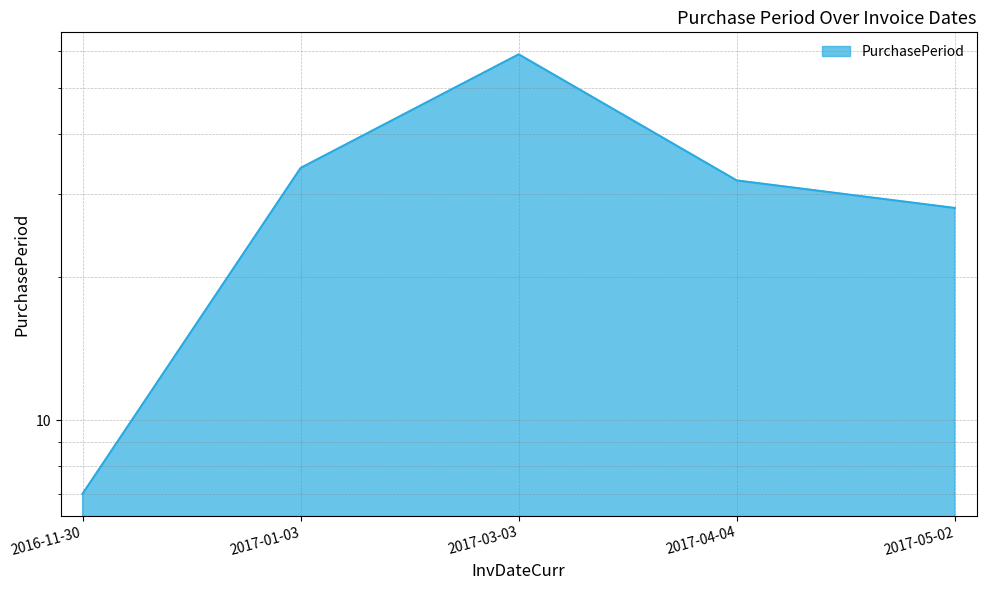

What is the label of the 4th point from the left?

2017-04-04